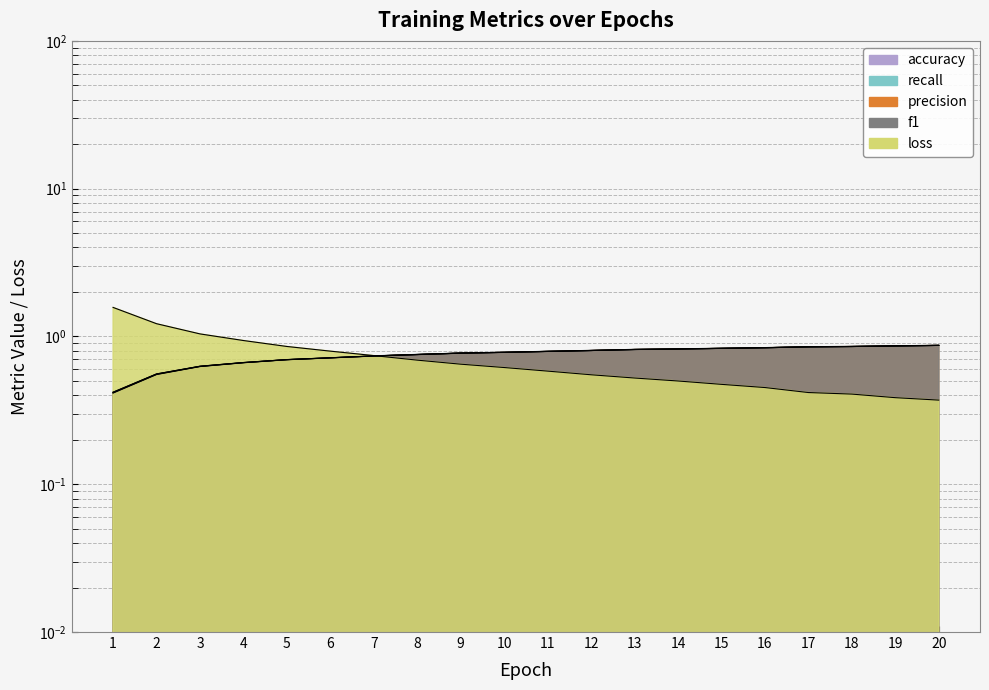

How many f1 values are between 0 and 1?

20